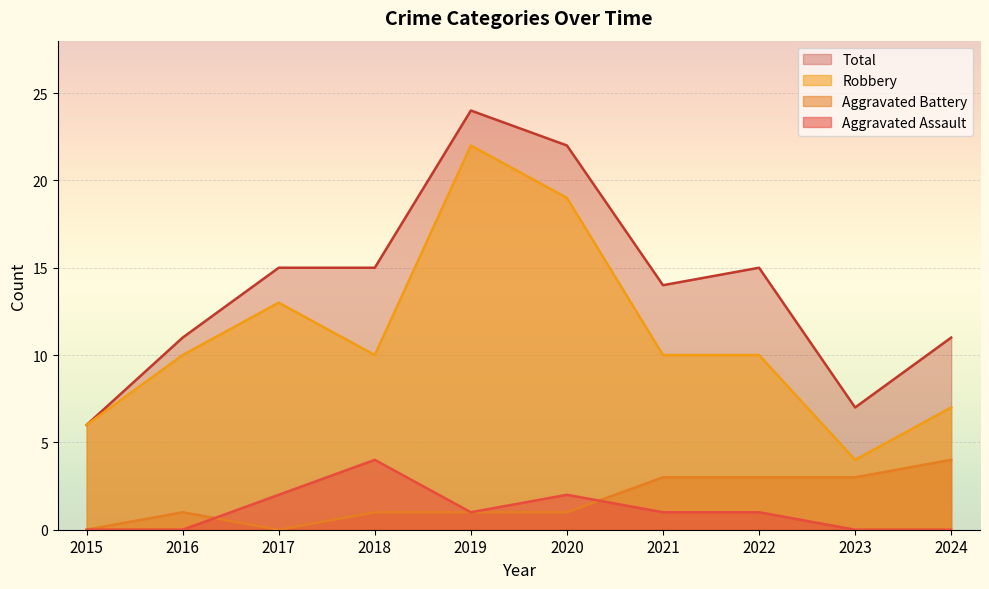

Which series has the largest total across all categories?

Total